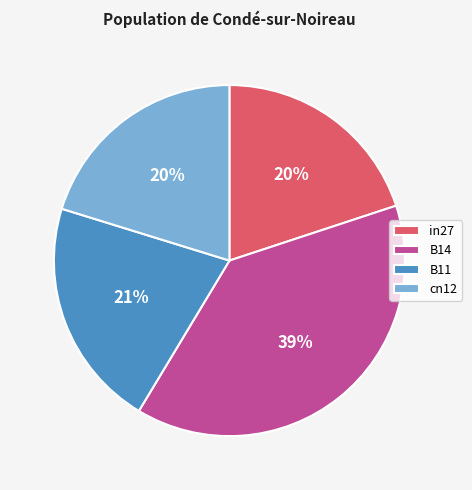

How many slices are in this pie chart?

4